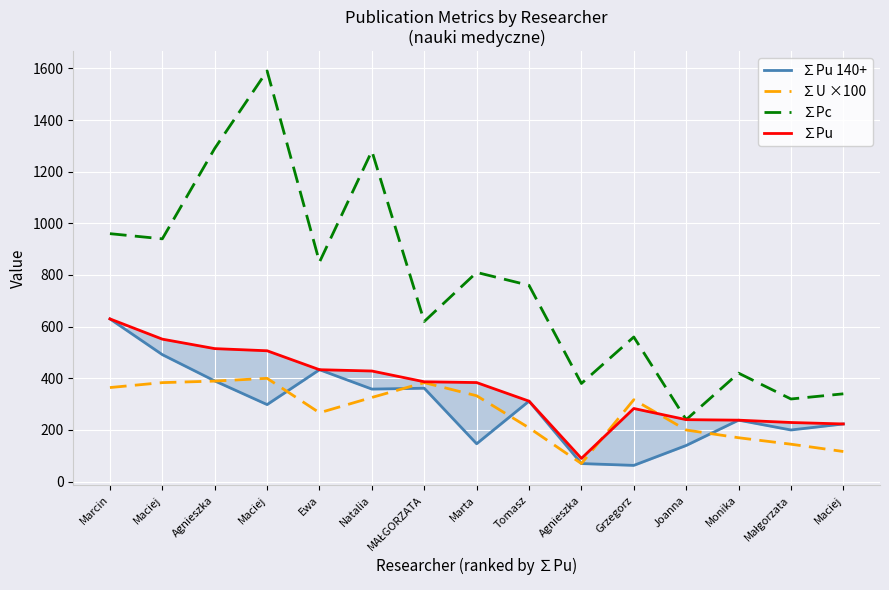

What is the sum of all ∑U ×100 values?

4072.5